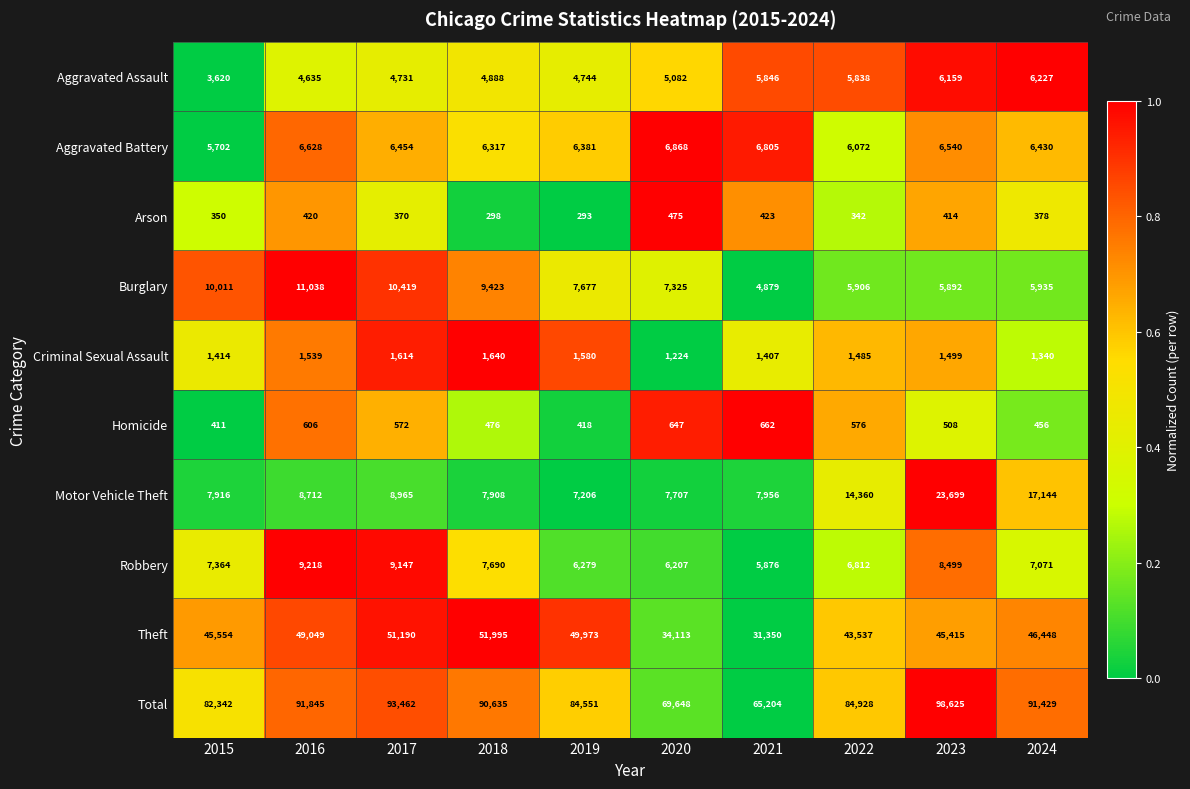

Which category has the highest value across all series?

2023